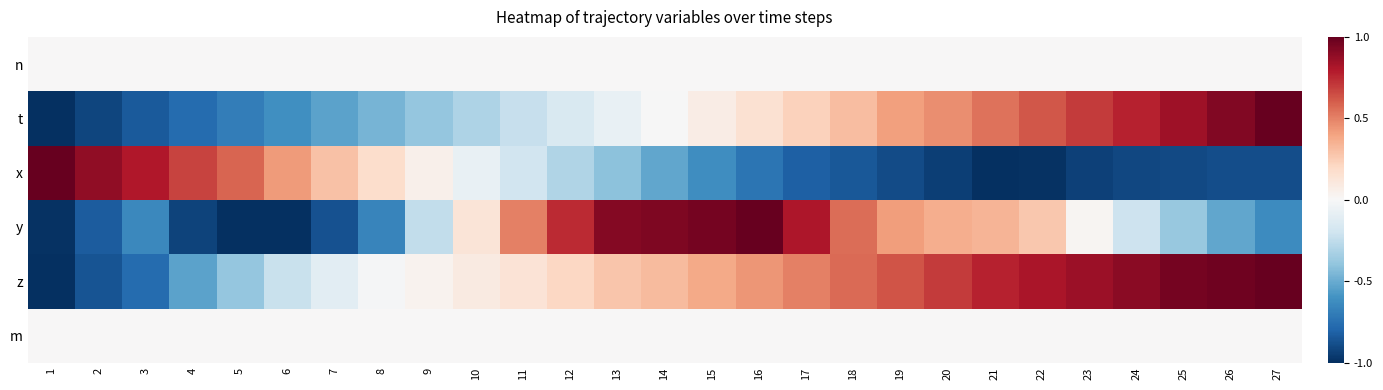

Which label corresponds to the smallest value in the chart?

1